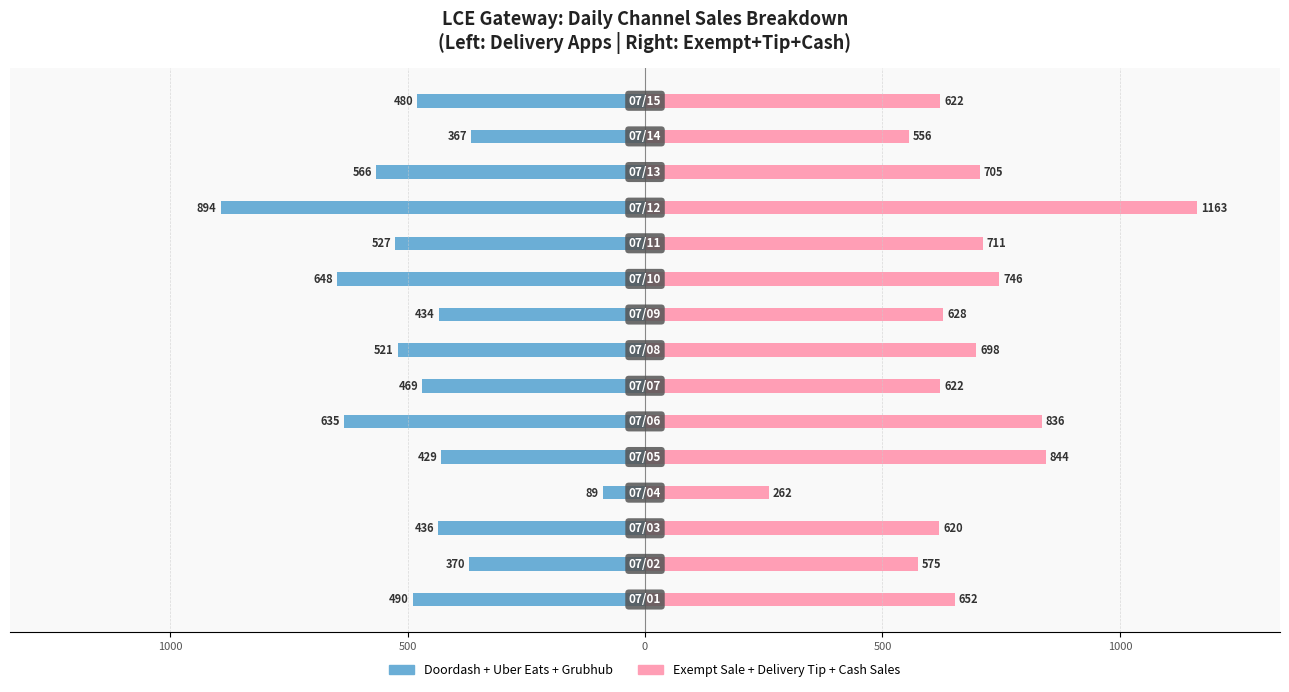

What is the difference between the maximum and minimum values in the Exempt+Tip+Cash series?

901.1